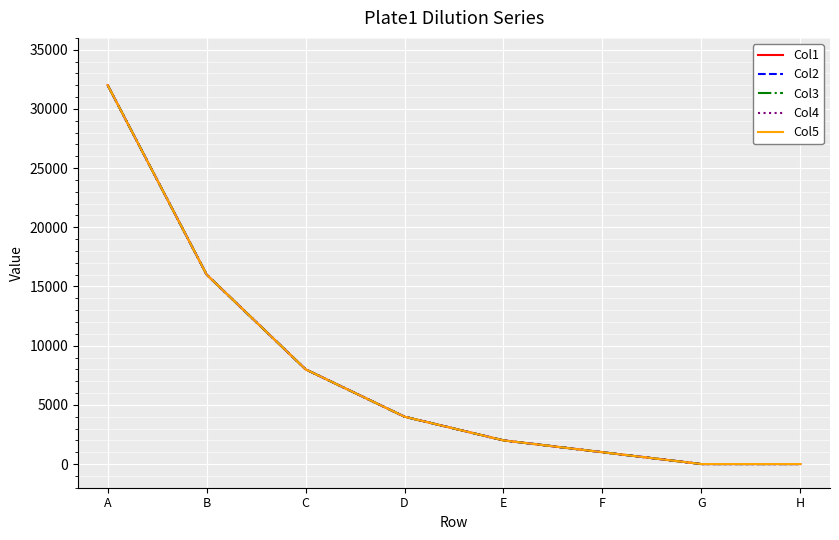

What is the difference between the Col5 values at D and E?

2000